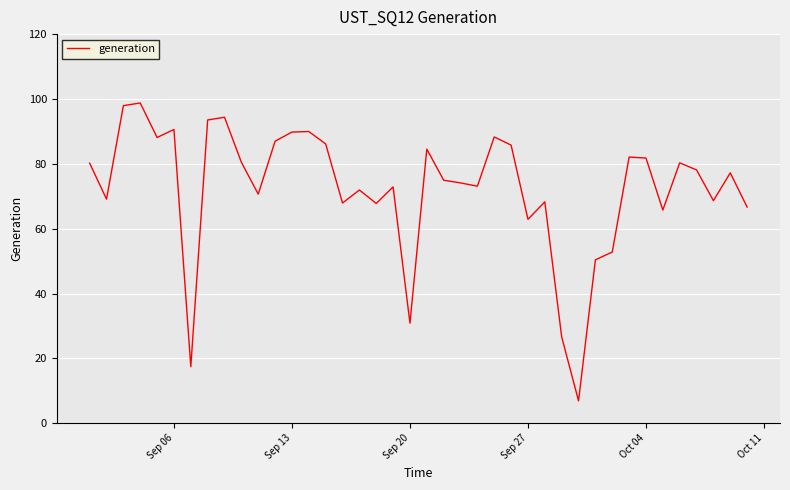

What is the maximum value shown in the chart?

98.8